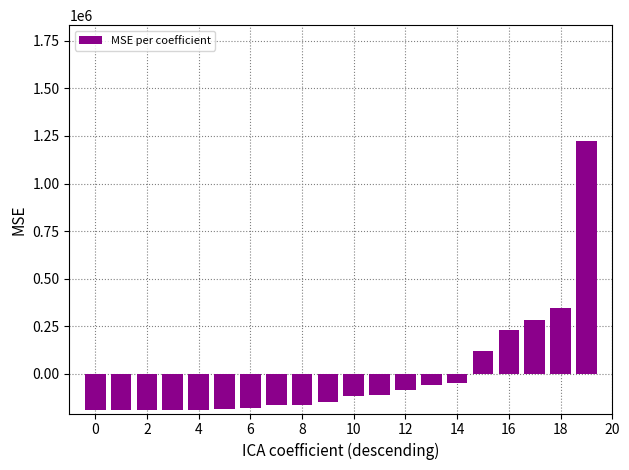

What is the difference between the second highest and minimum values?

535616.0